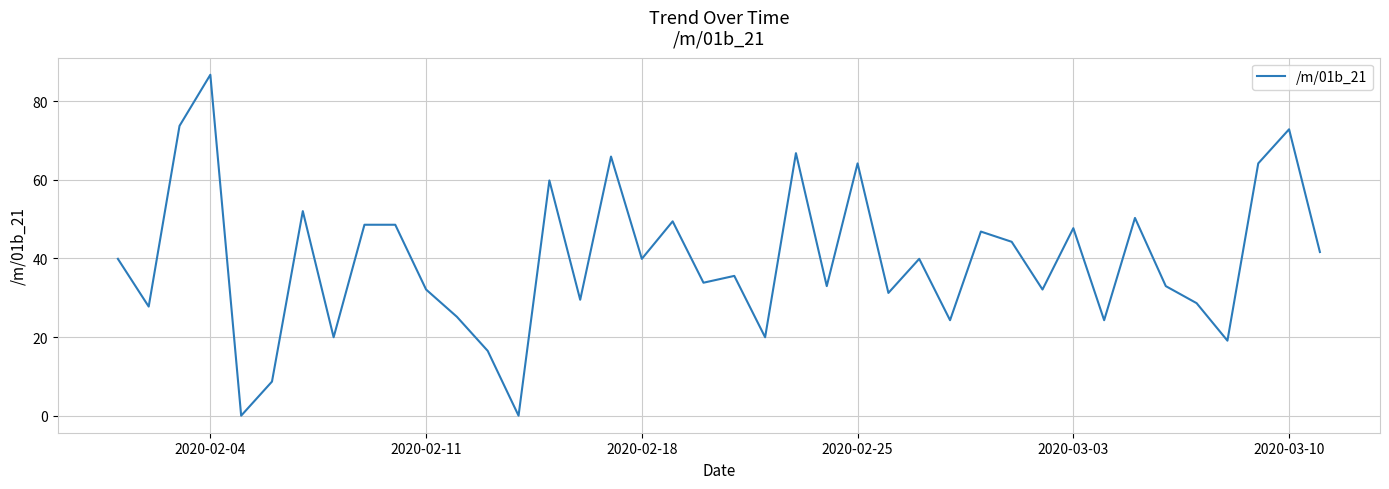

How many lines are shown in the chart?

1